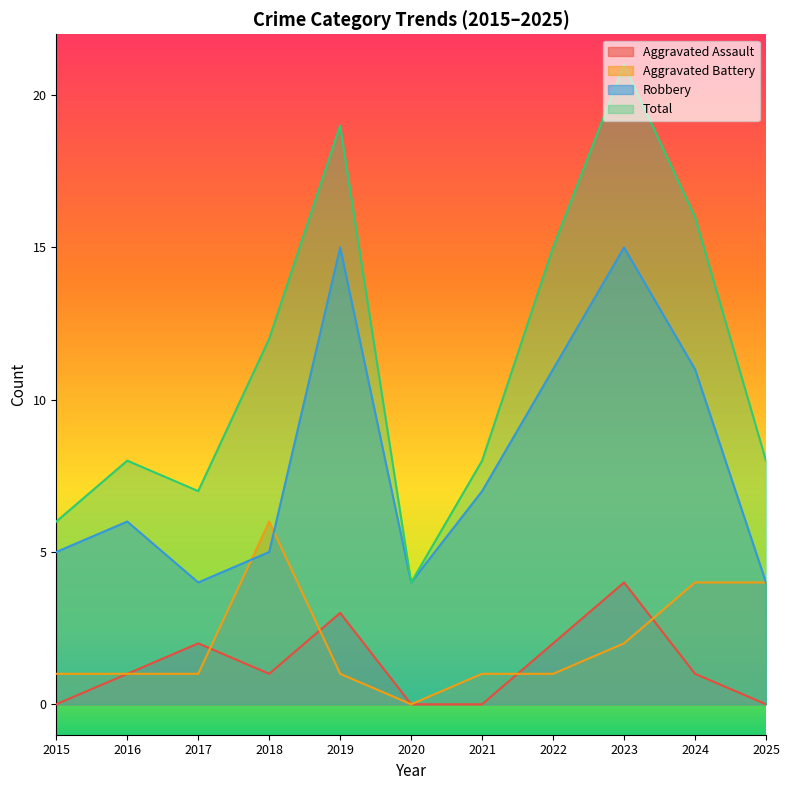

At which category does Aggravated Assault reach its first local peak?

2017